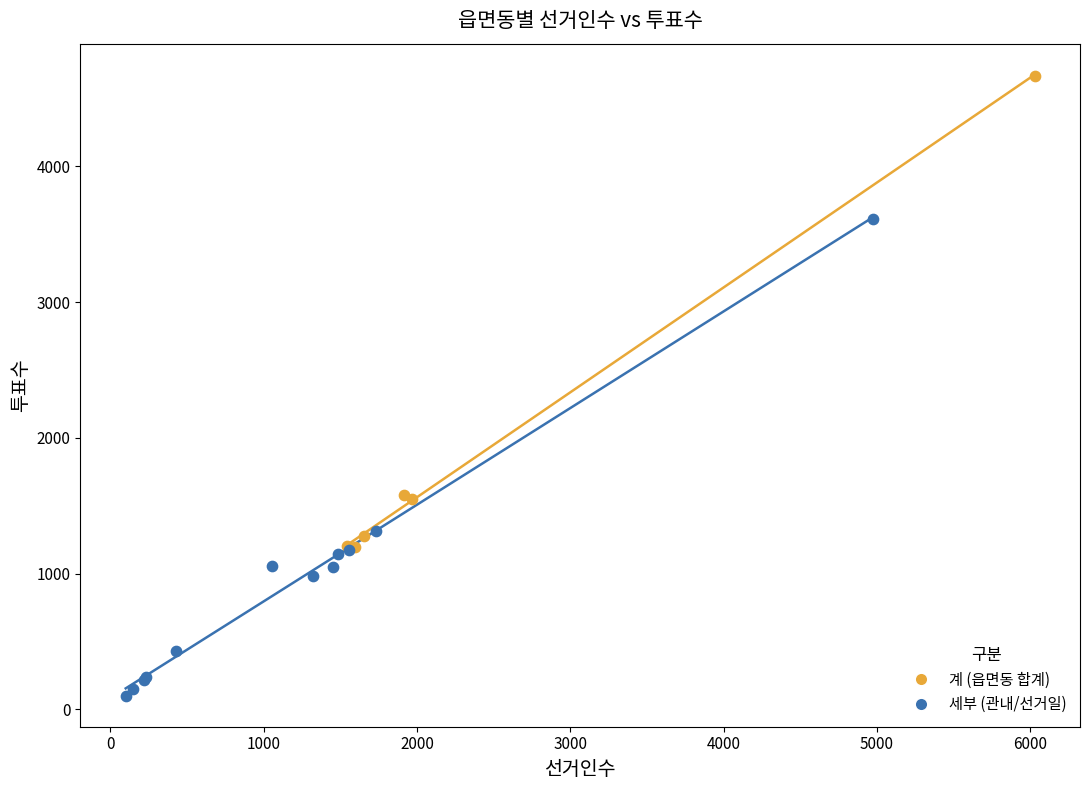

Which series reaches the minimum Y coordinate?

세부 (관내/선거일)